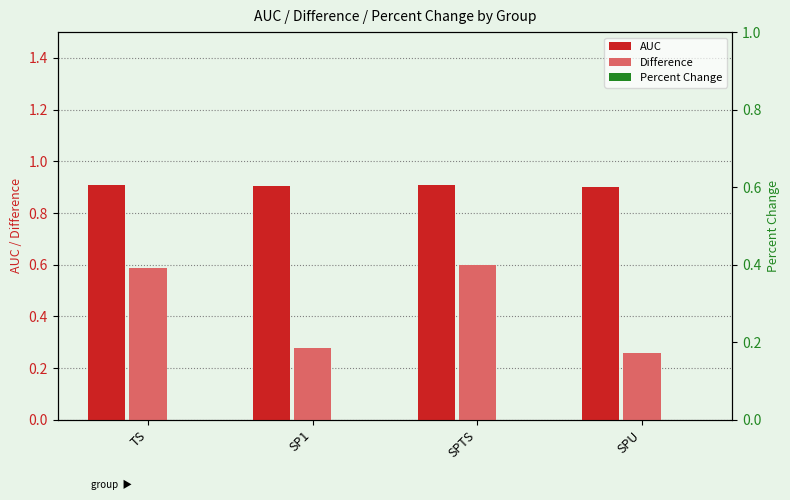

Rank the series by their average value, from highest to lowest.

AUC, Difference, Percent Change